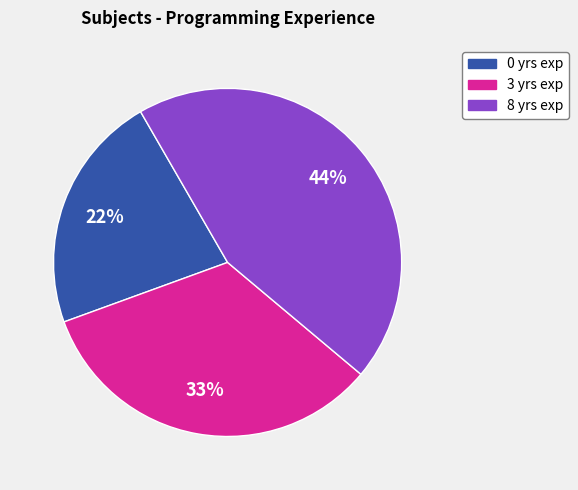

To the nearest percent, what is the average slice percentage?

33%